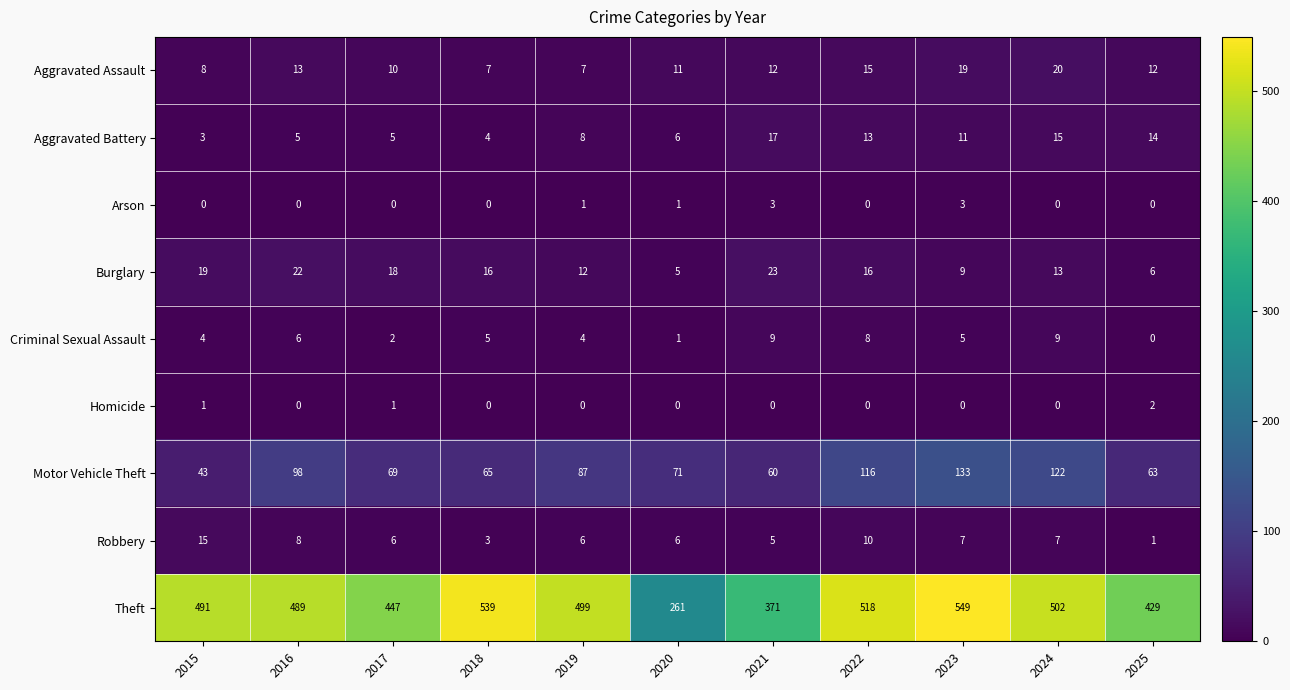

True or false: Burglary has a value of 23 at 2021.

True